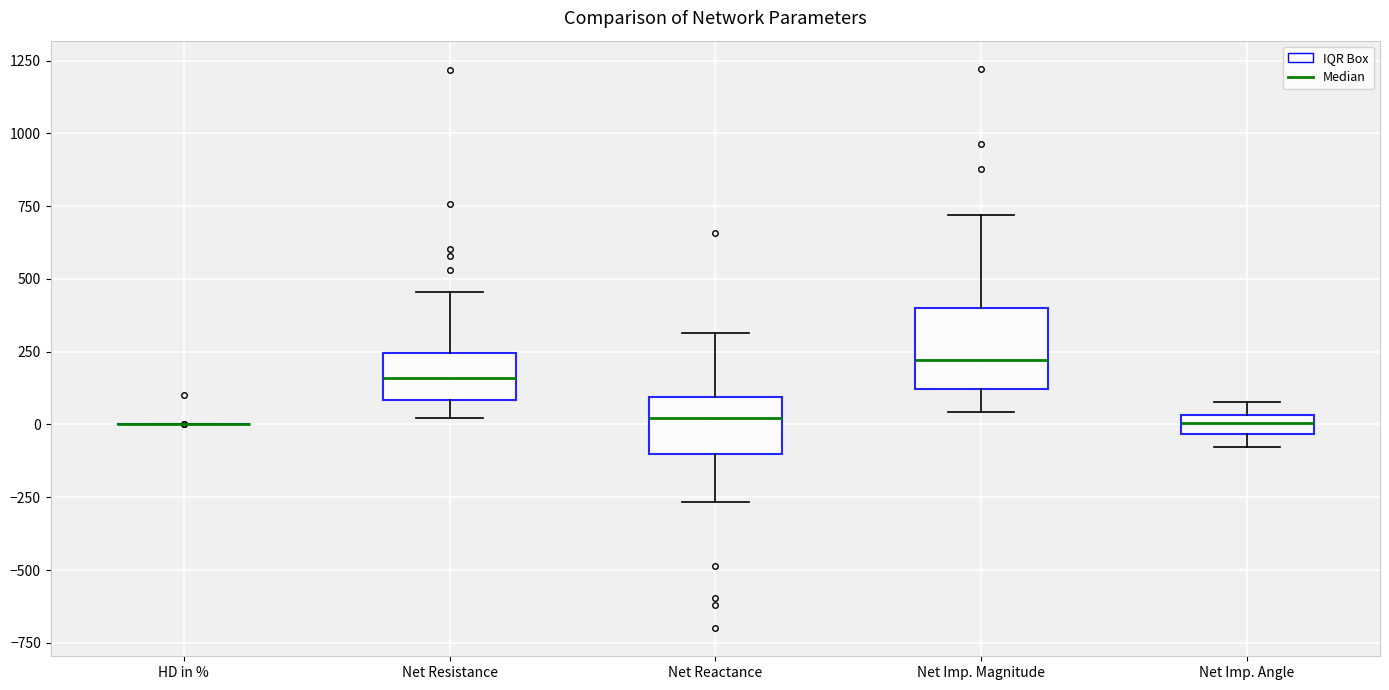

Which box is the tallest, from its lower edge to its upper edge?

Net Imp. Magnitude